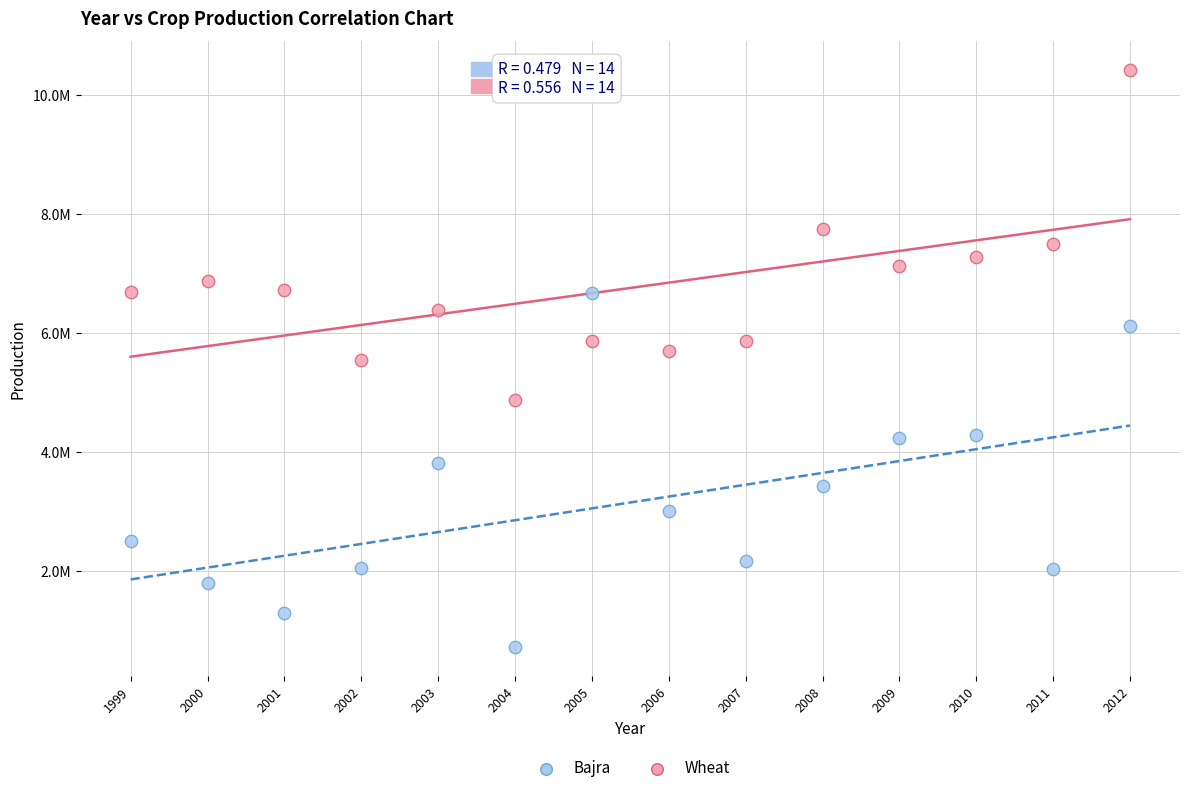

What are all the series names shown in the legend?

Bajra, Wheat